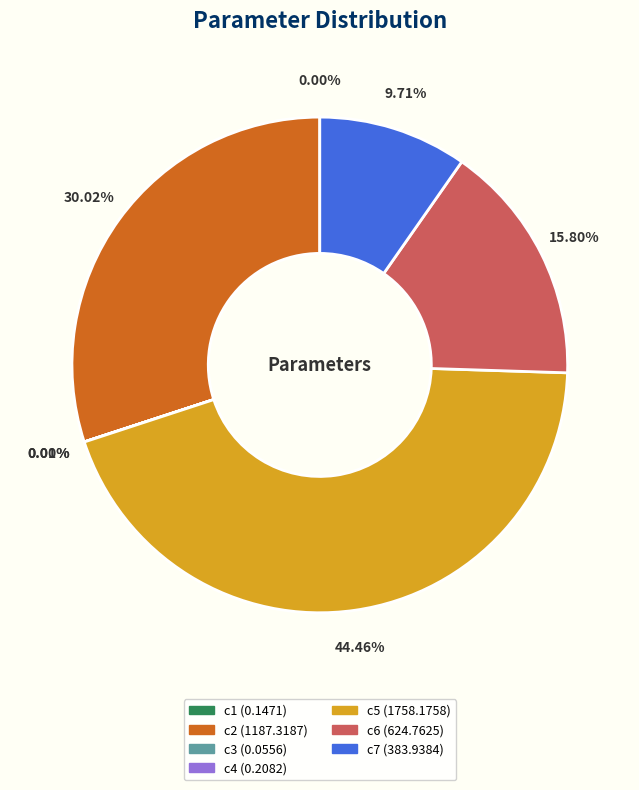

Between c5 and c2, which is larger?

c5